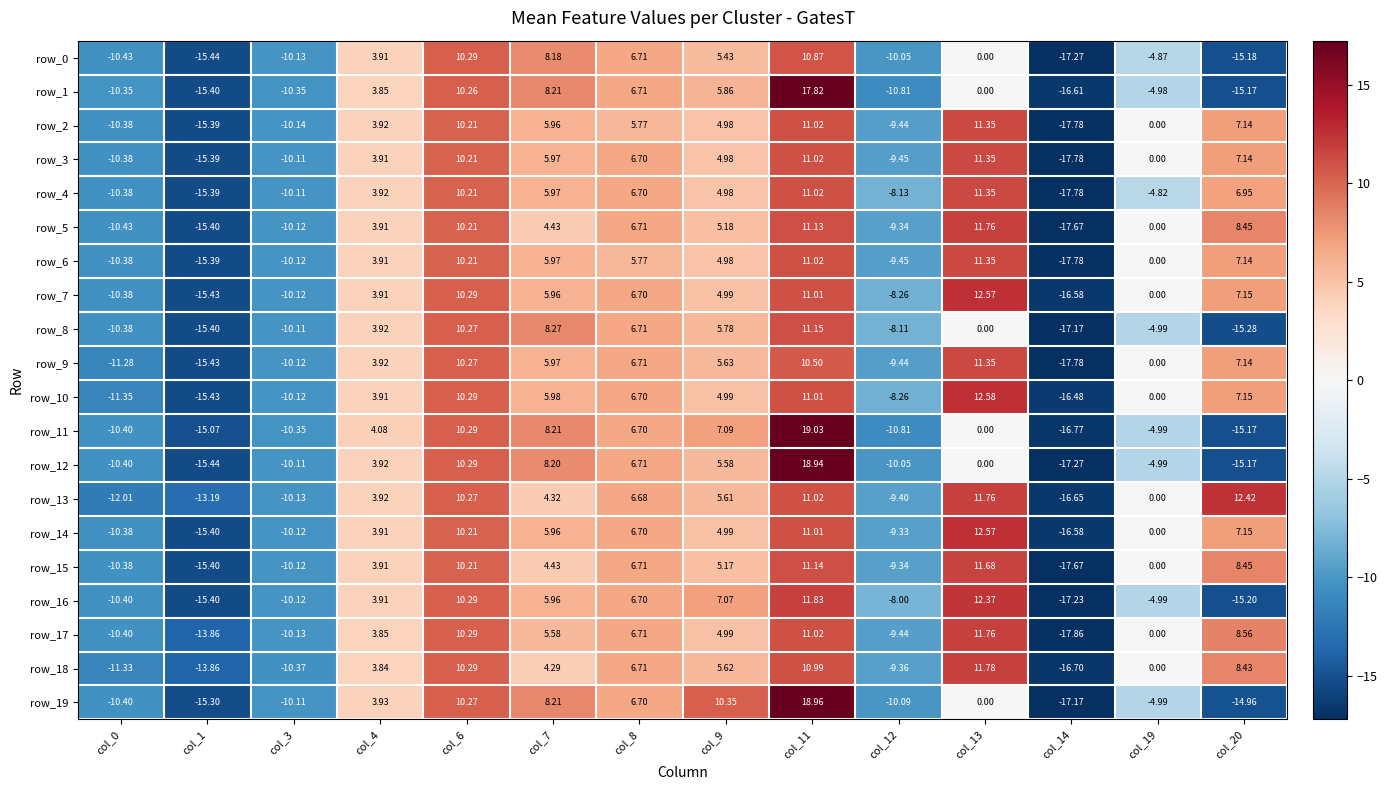

Which series changed the most between col_3 and col_19?

row_18